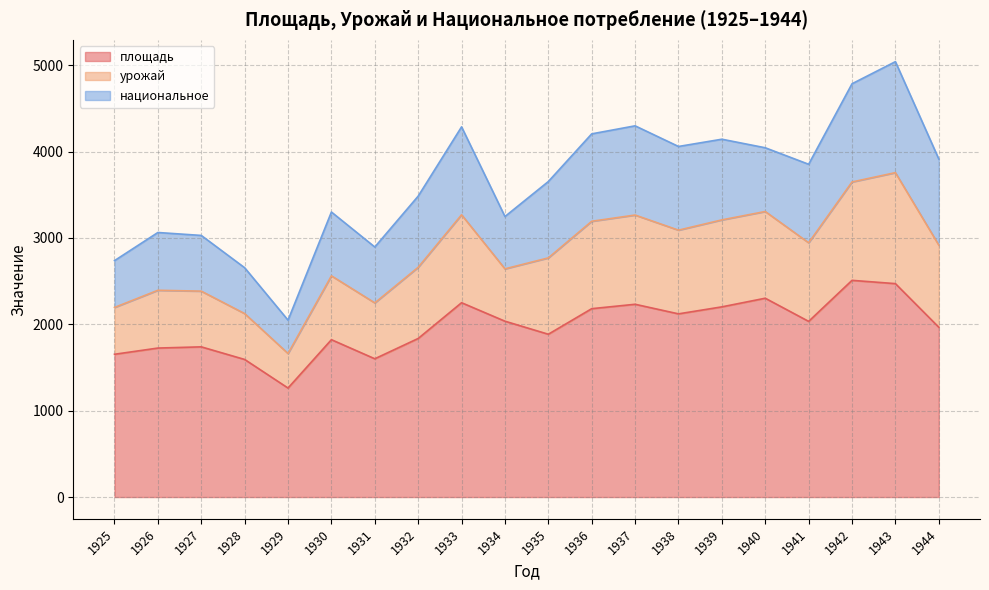

At how many categories does at least one series exceed 2691?

18